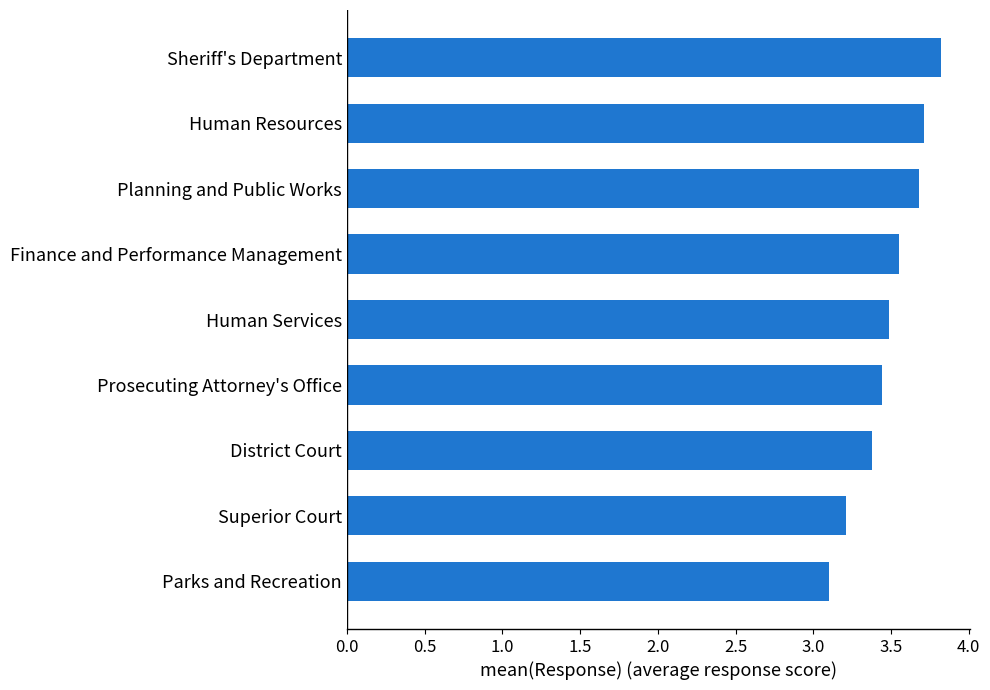

How many distinct data groups are displayed?

1